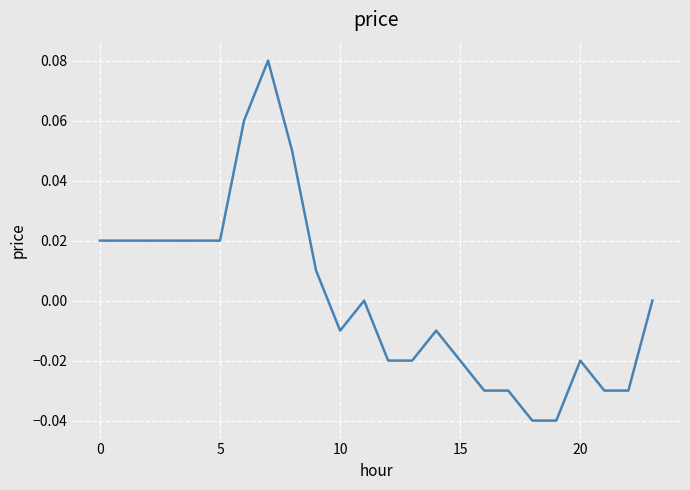

Reading left to right, extract all data points from this chart.

0.0	0.0	0.0	0.0	0.0	0.0	0.1	0.1	0.1	0.0	-0.0	0.0	-0.0	-0.0	-0.0	-0.0	-0.0	-0.0	-0.0	-0.0	-0.0	-0.0	-0.0	0.0